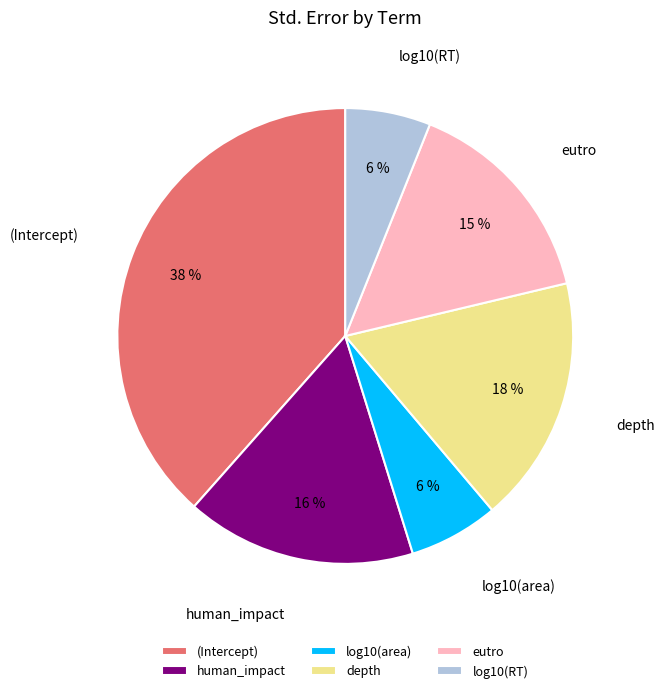

To the nearest percent, what percentage of the pie is eutro?

15%